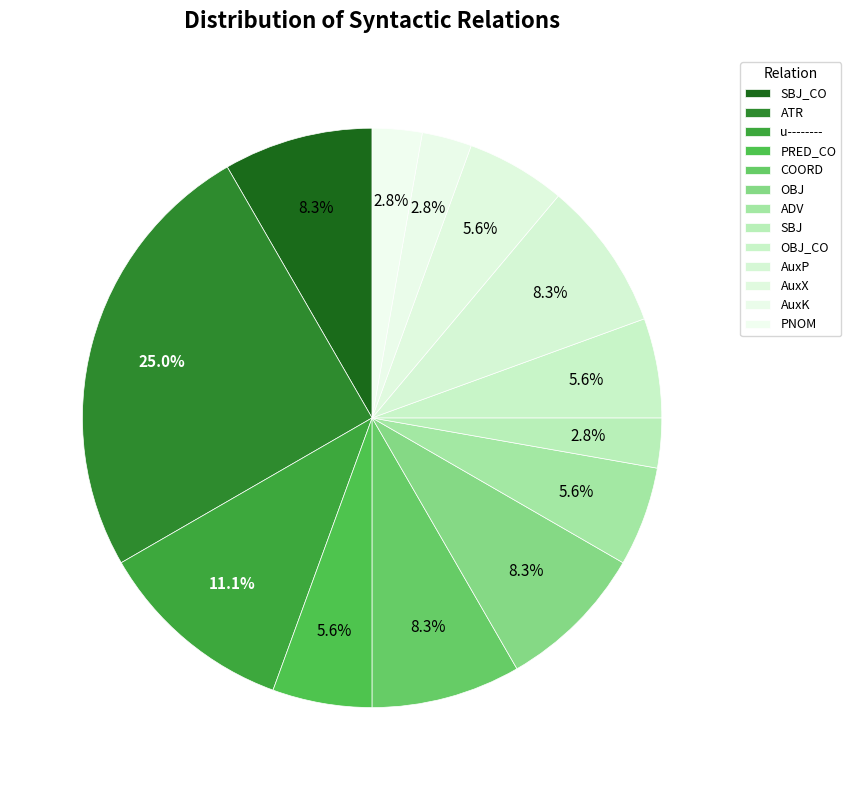

Approximately how many times larger is the value at SBJ_CO compared to OBJ?

1.0